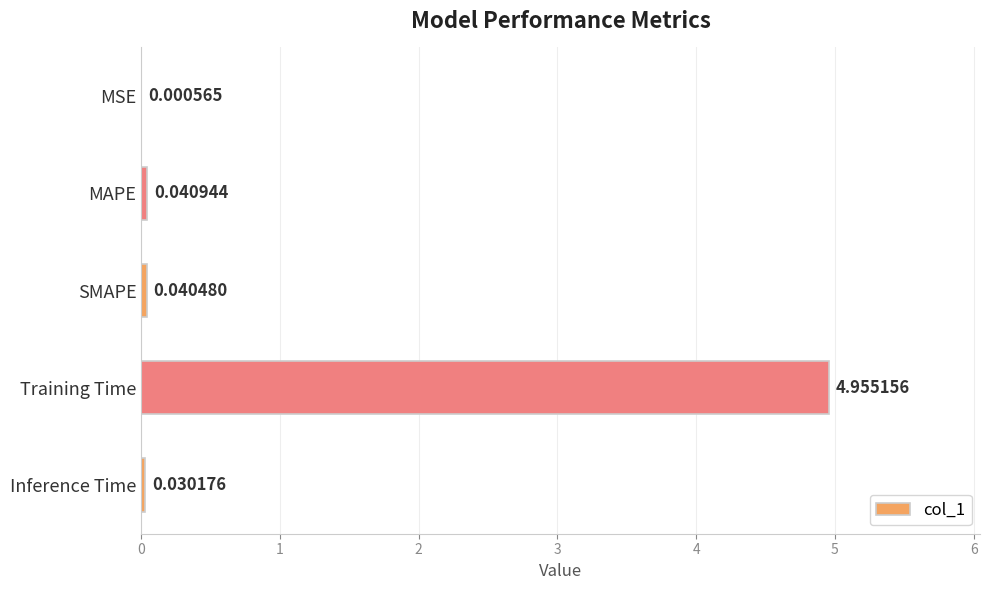

What is the sum of all values?

5.1